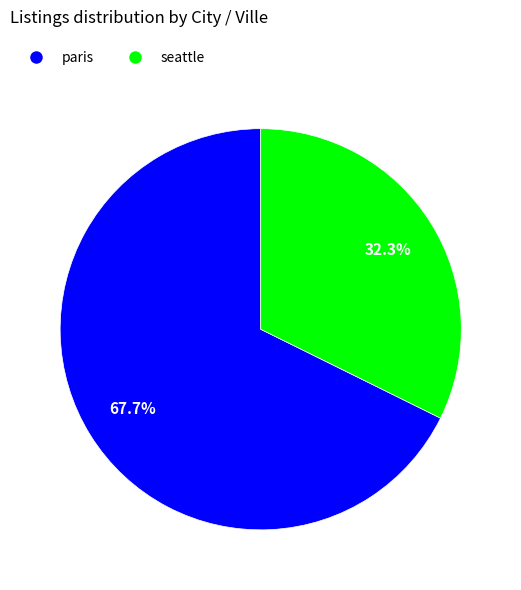

How many slices are in this pie chart?

2